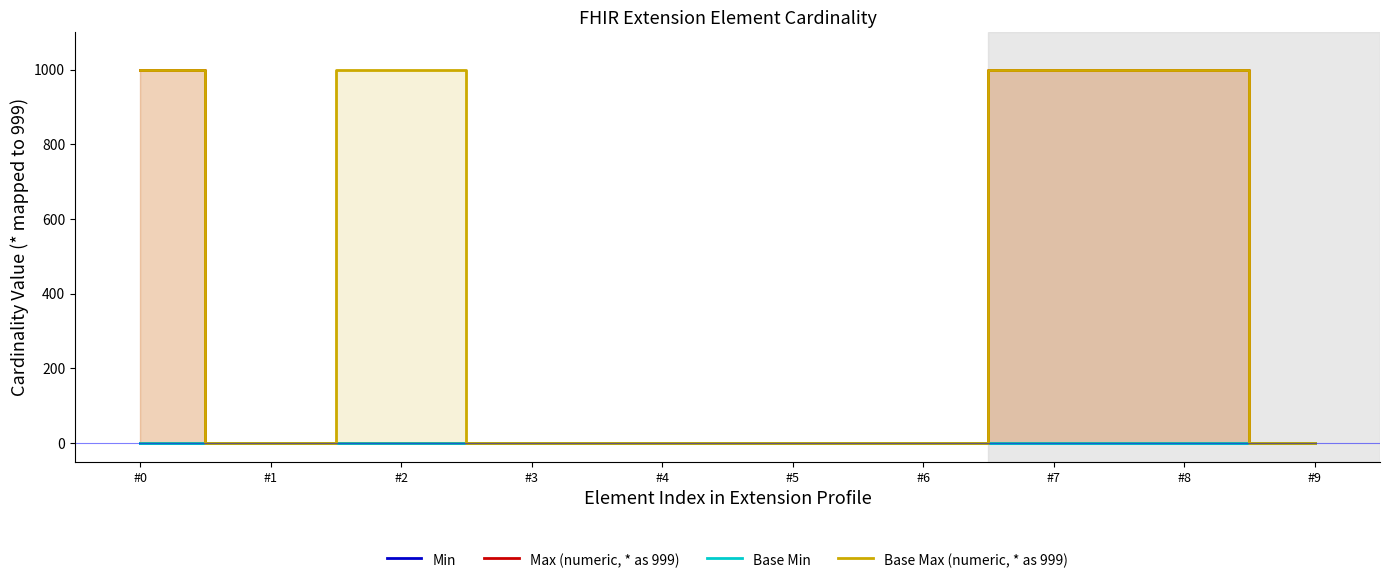

How many values in the Min series exceed 0?

1